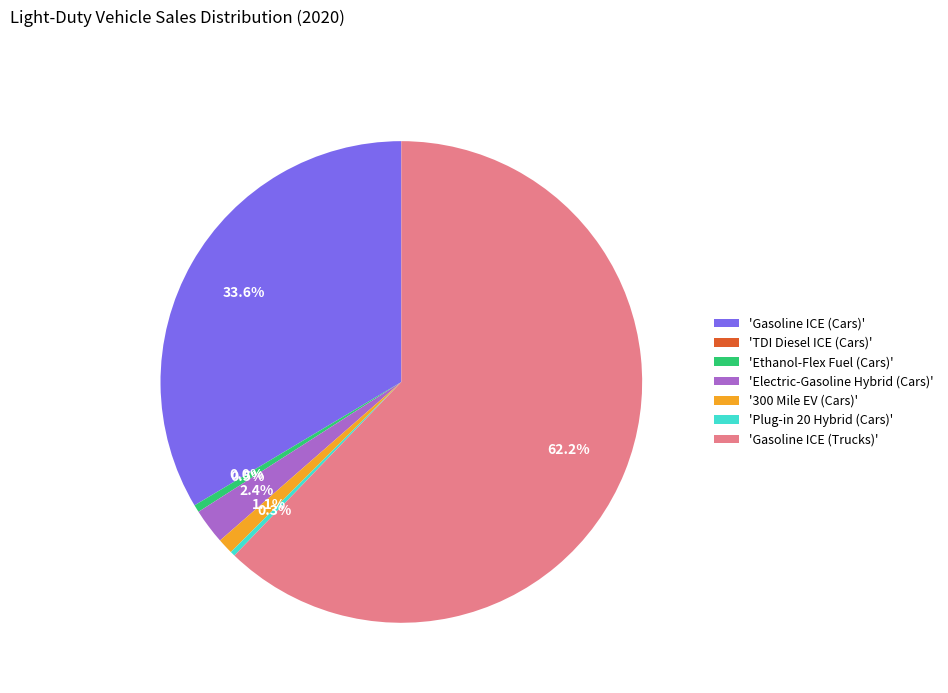

Which category has the biggest portion of the pie?

'Gasoline ICE (Trucks)'